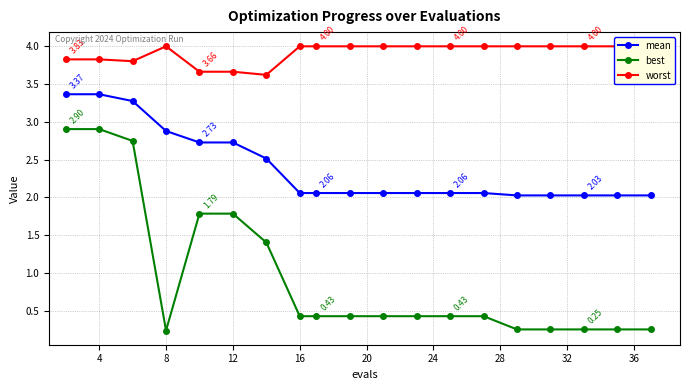

How many data points does each series have?

19